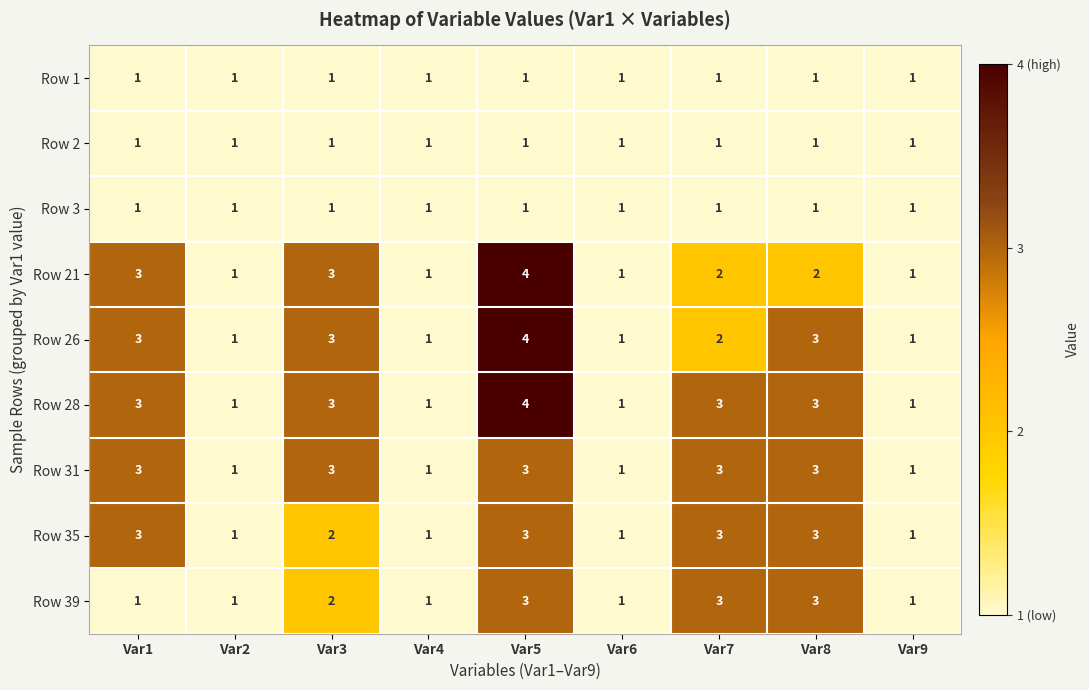

At which category is the sum across all series the highest?

Var5